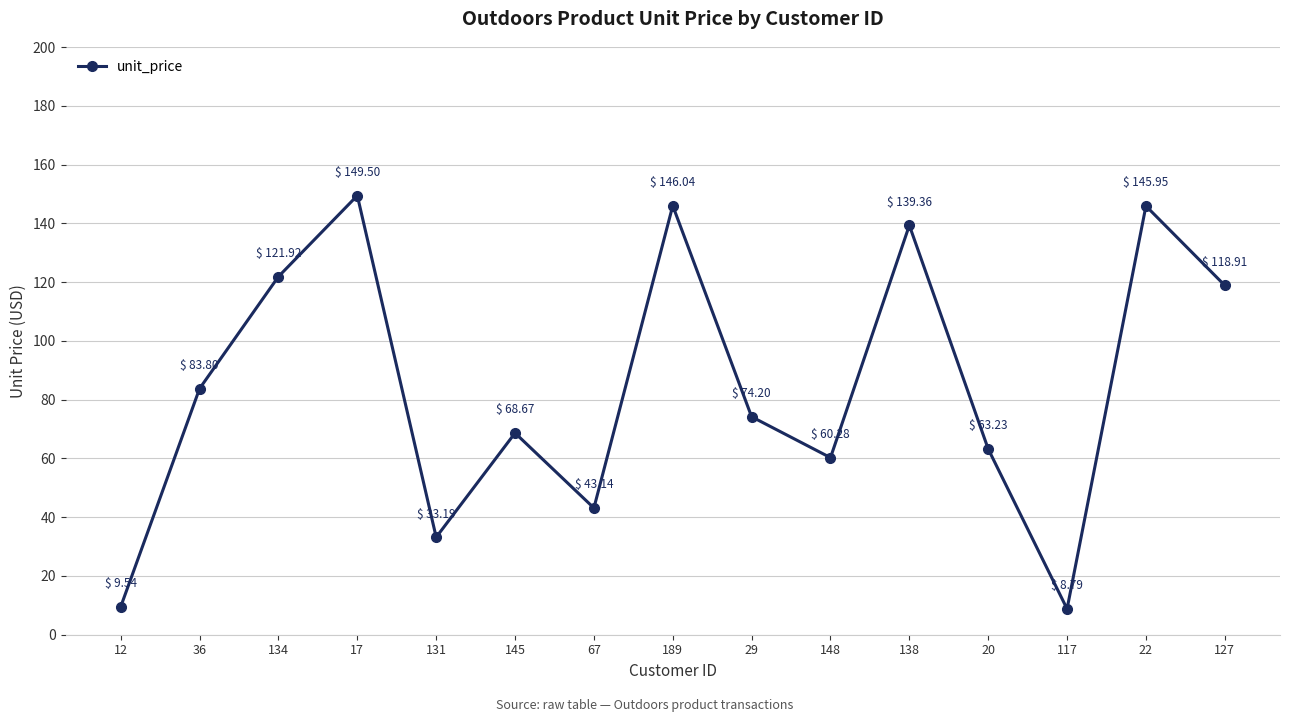

List the labels in order of value, smallest first.

117, 12, 131, 67, 148, 20, 145, 29, 36, 127, 134, 138, 22, 189, 17